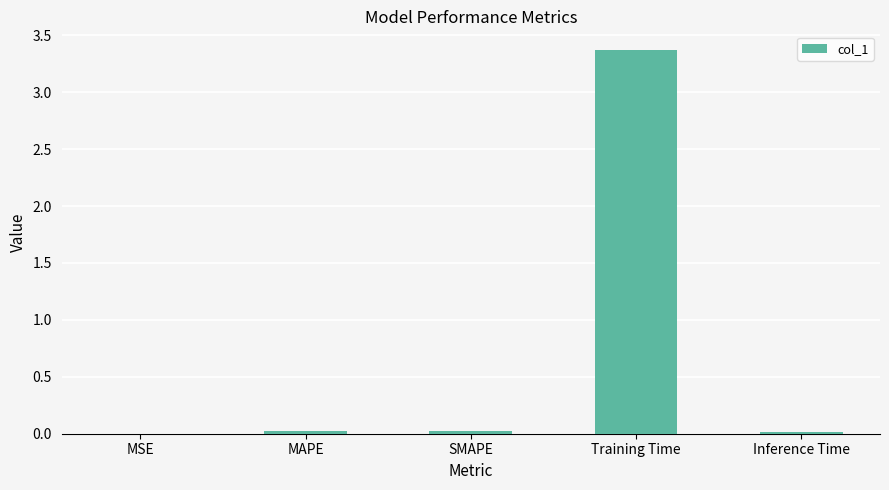

What is the sum of all values?

3.4